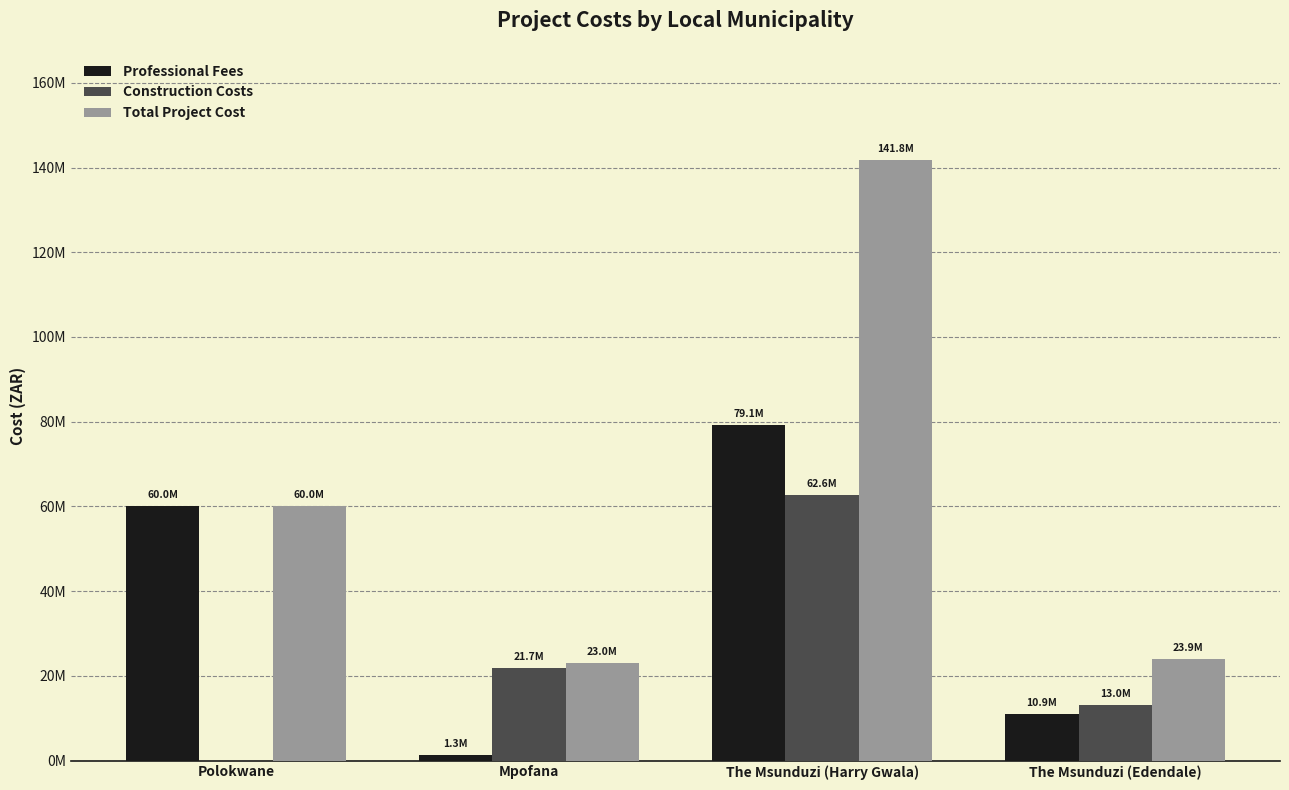

Between Polokwane and The Msunduzi (Harry Gwala), which series saw the biggest shift?

Total Project Cost